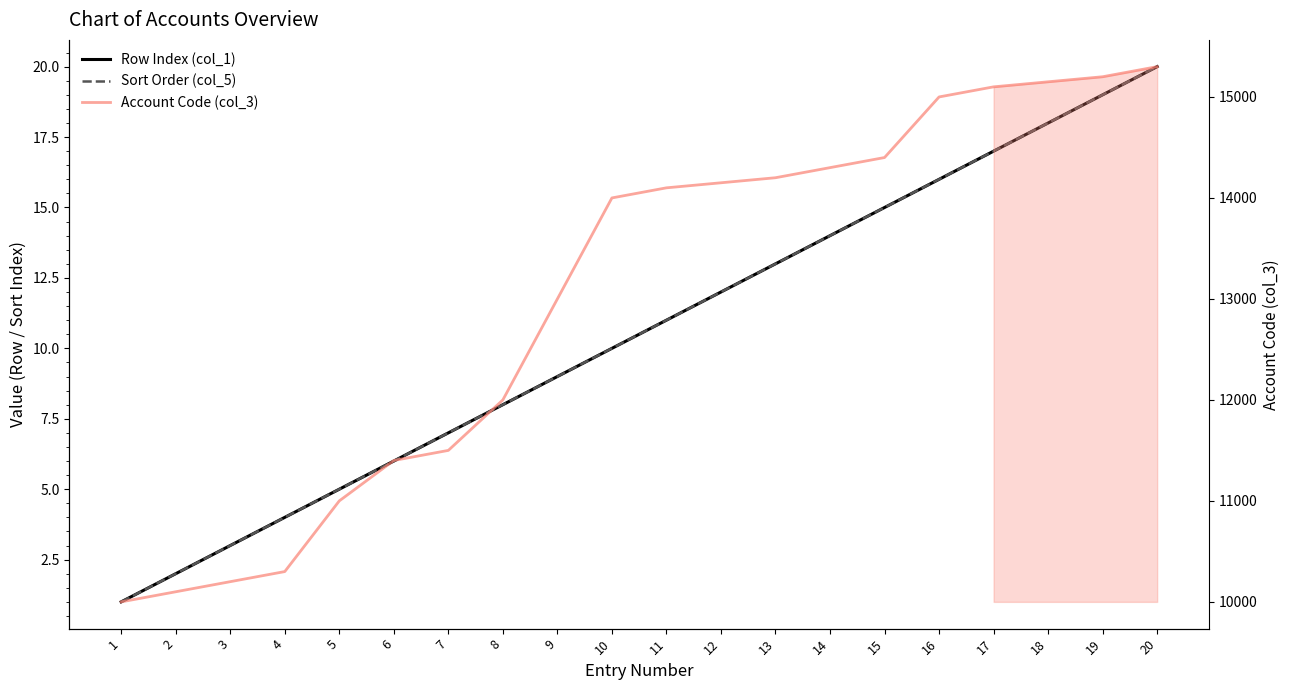

True or false: Row Index (col_1) and Sort Order (col_5) cross at least once.

False